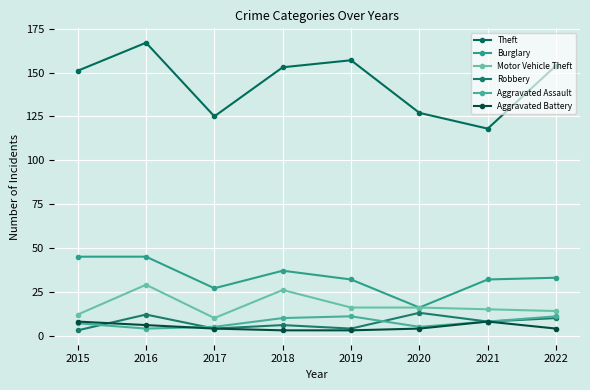

How many data points does each series have?

8